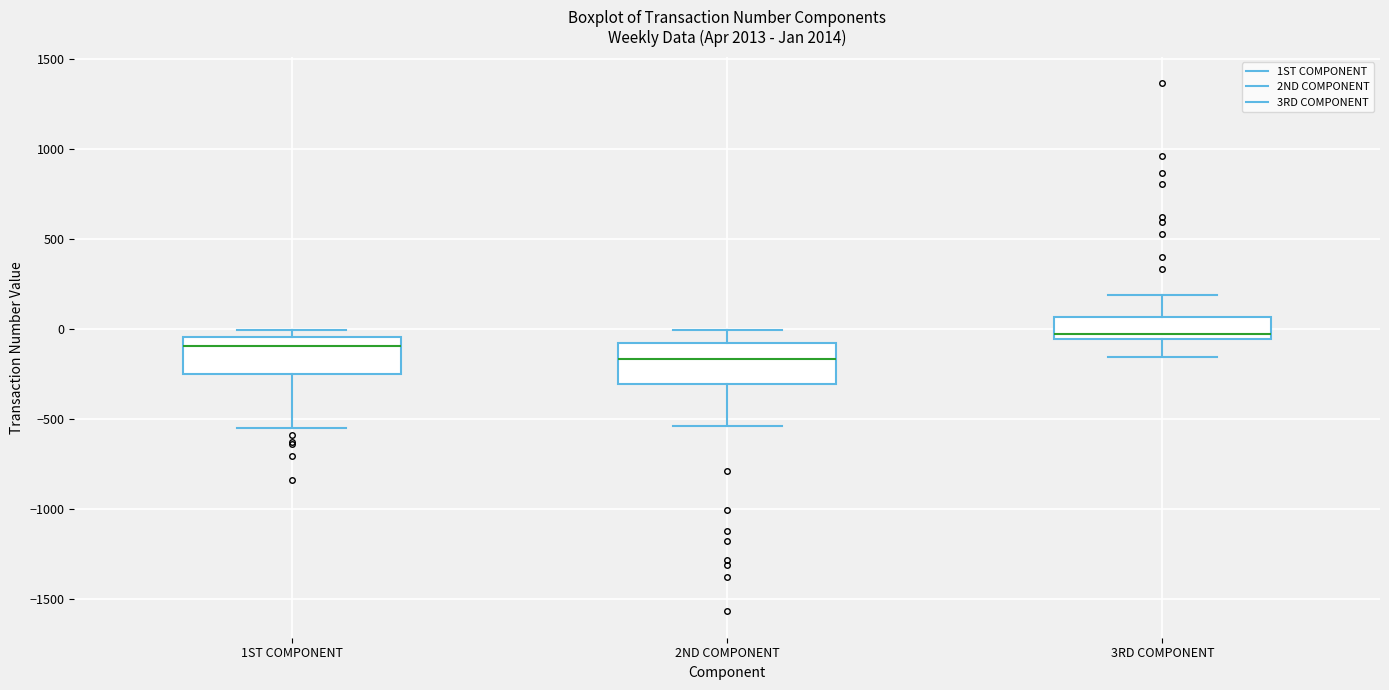

Where does the lower whisker of the box for 2ND COMPONENT end on the y-axis? The values are not printed on the chart, so give them approximately, as read against the axis.

-550